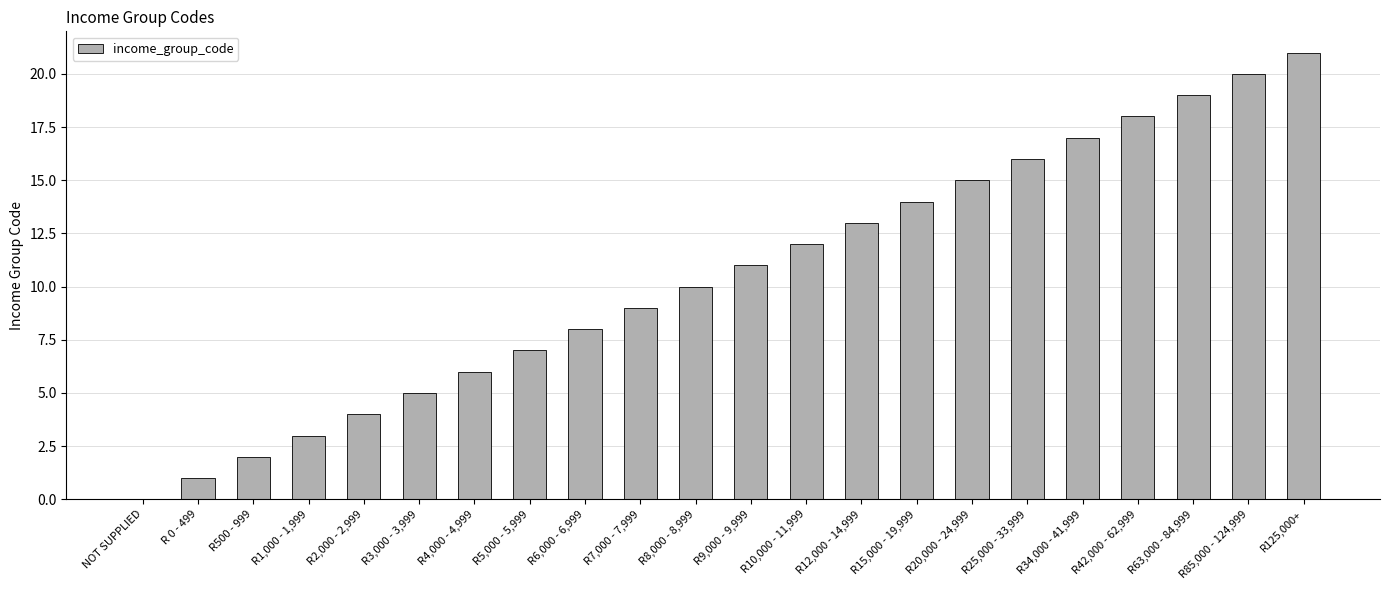

Reading left to right, transcribe all the data shown in this chart.

0	1	2	3	4	5	6	7	8	9	10	11	12	13	14	15	16	17	18	19	20	21